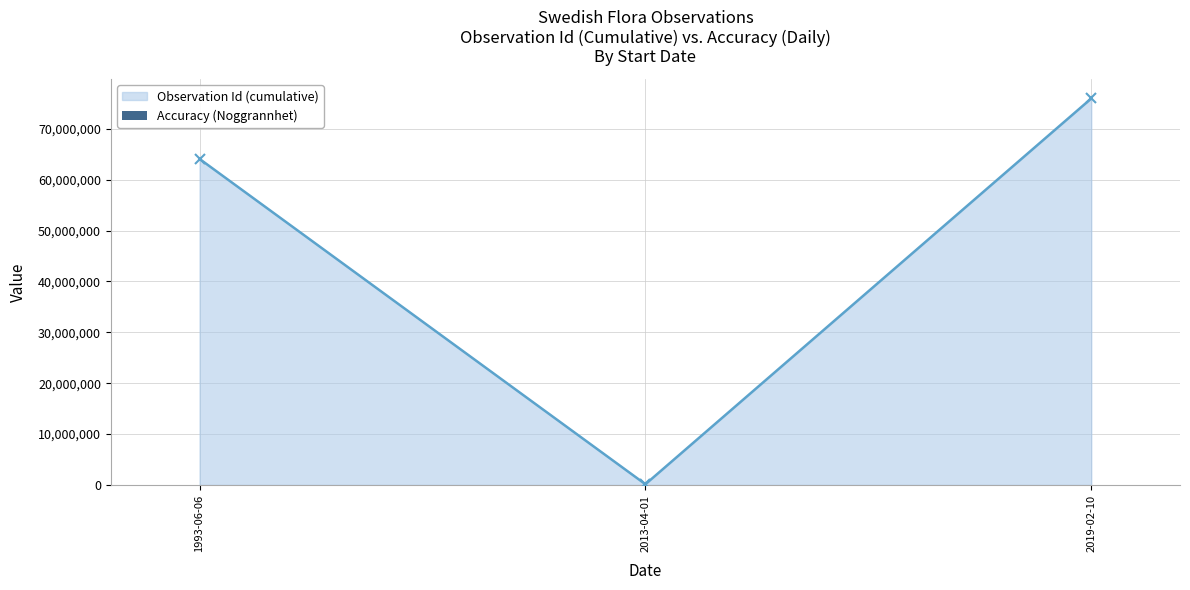

List the labels in order of Observation Id (cumulative) value, smallest first.

2013-04-01, 1993-06-06, 2019-02-10